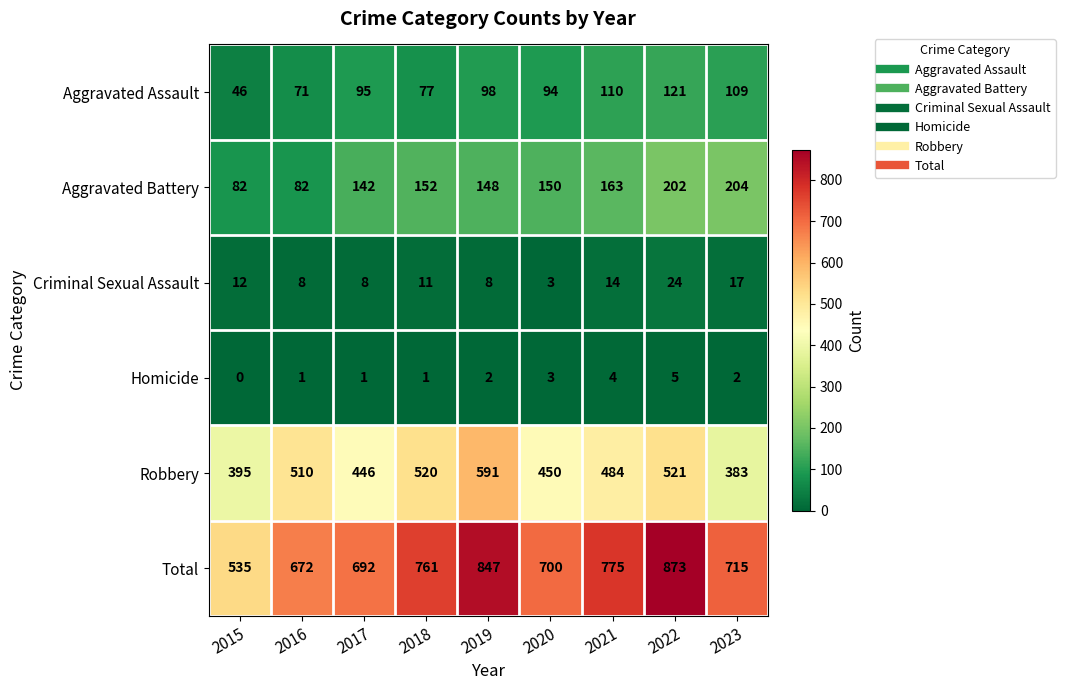

What is the average value of the Aggravated Battery series?

147